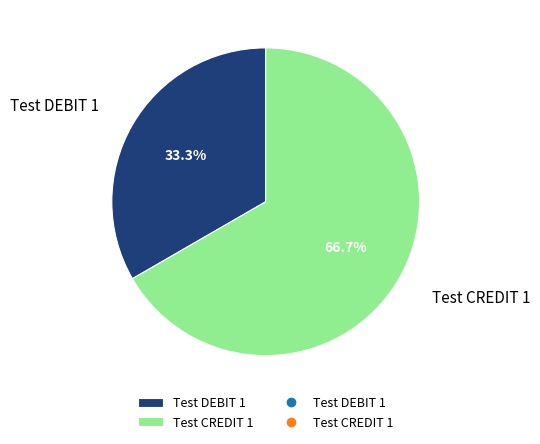

Count the number of slices in the pie.

2